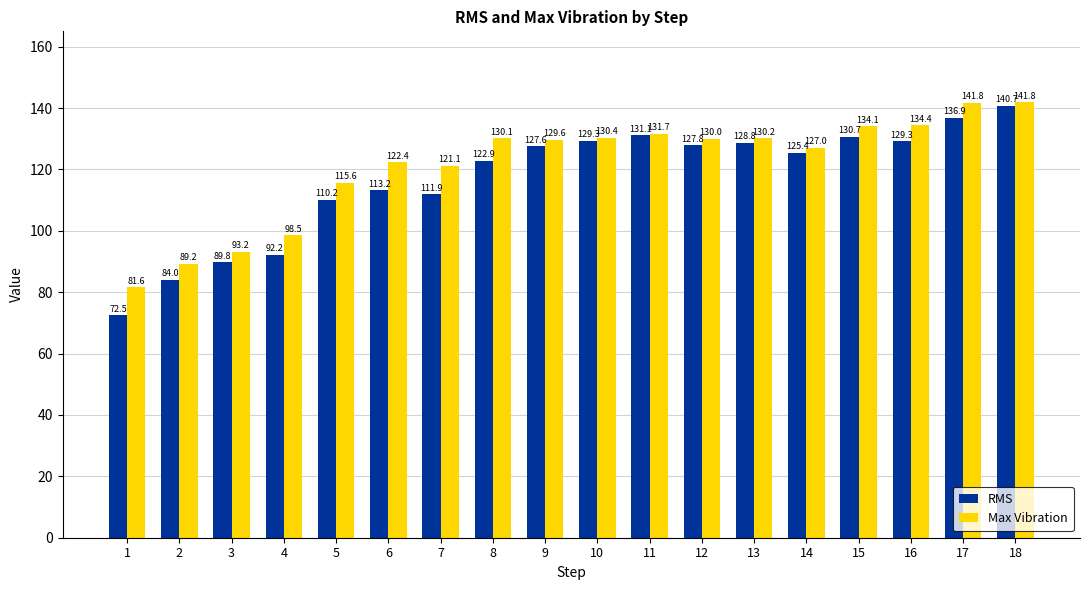

How many bars are there in each group?

2